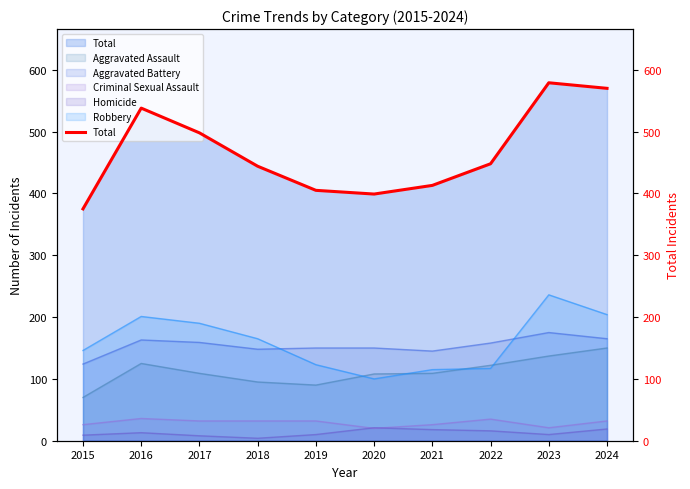

At which label is the value closest to 477?

2017